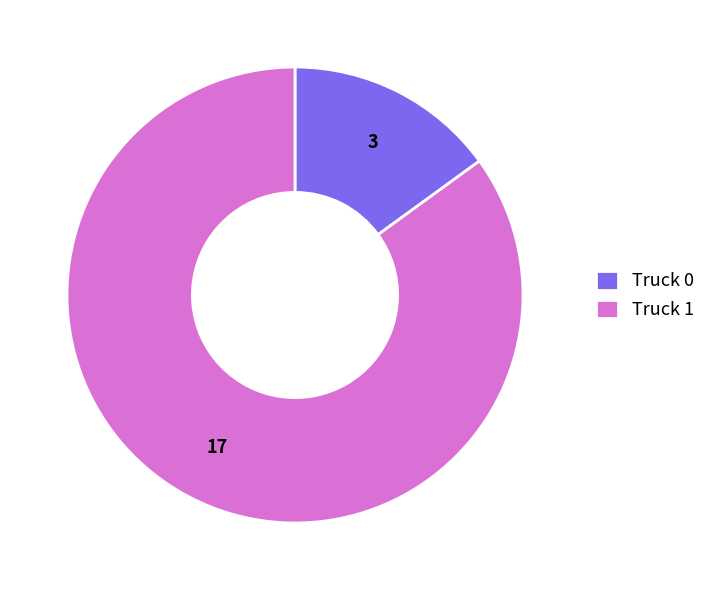

Do Truck 0 and Truck 1 together represent more than half of the pie?

Yes